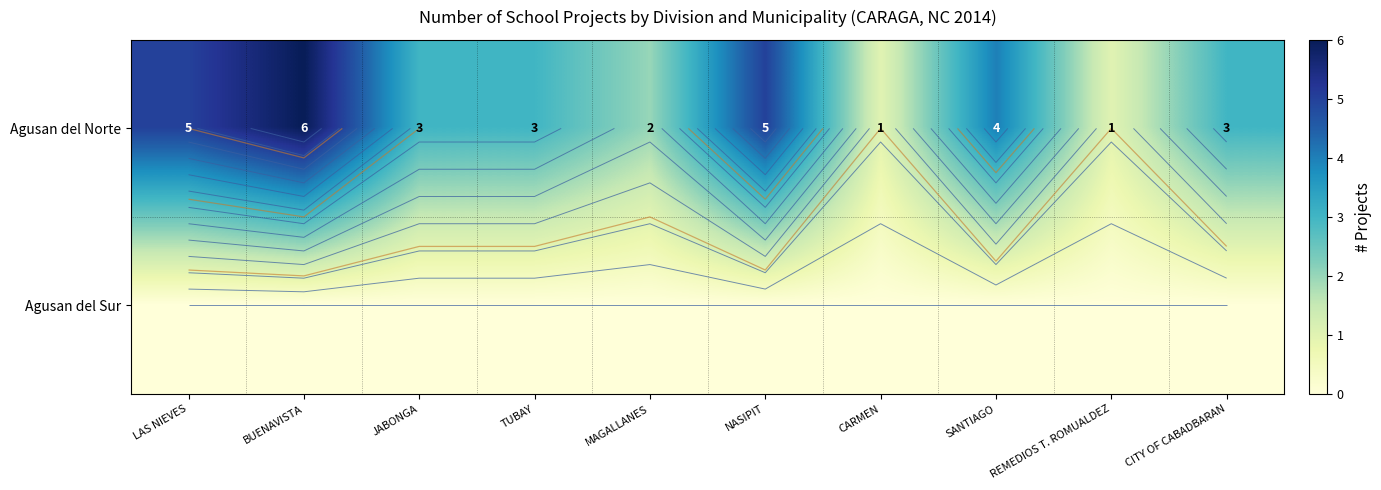

Rank the series by their maximum value, from lowest to highest.

Agusan del Sur, Agusan del Norte